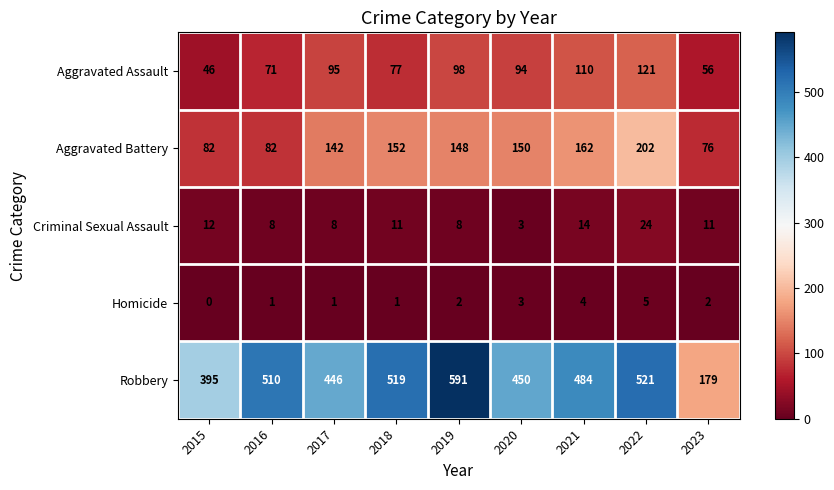

List the series in order of their peak value, highest first.

Robbery, Aggravated Battery, Aggravated Assault, Criminal Sexual Assault, Homicide